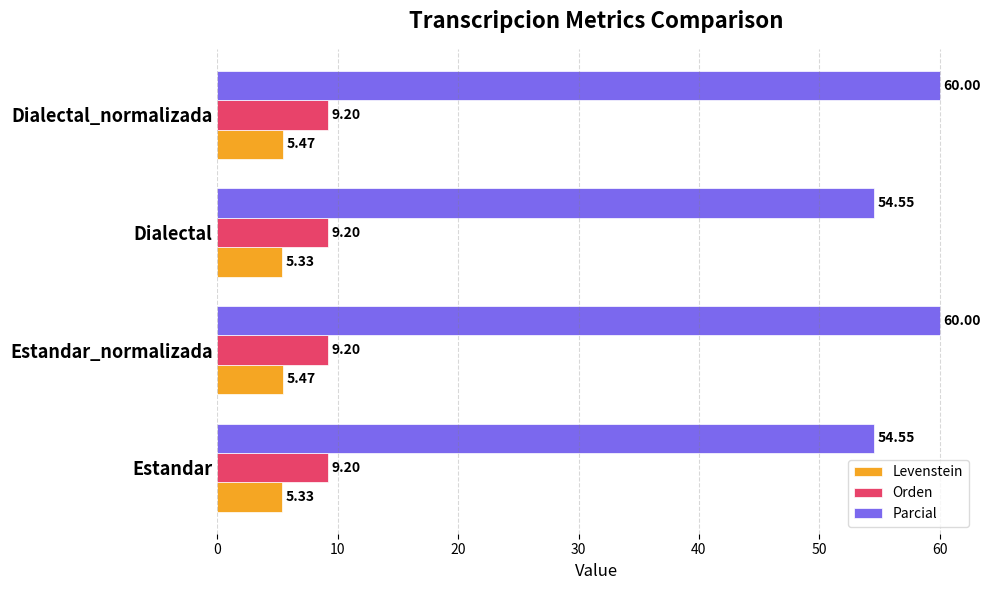

At Dialectal_normalizada, list the series in order from smallest to largest.

Levenstein, Orden, Parcial